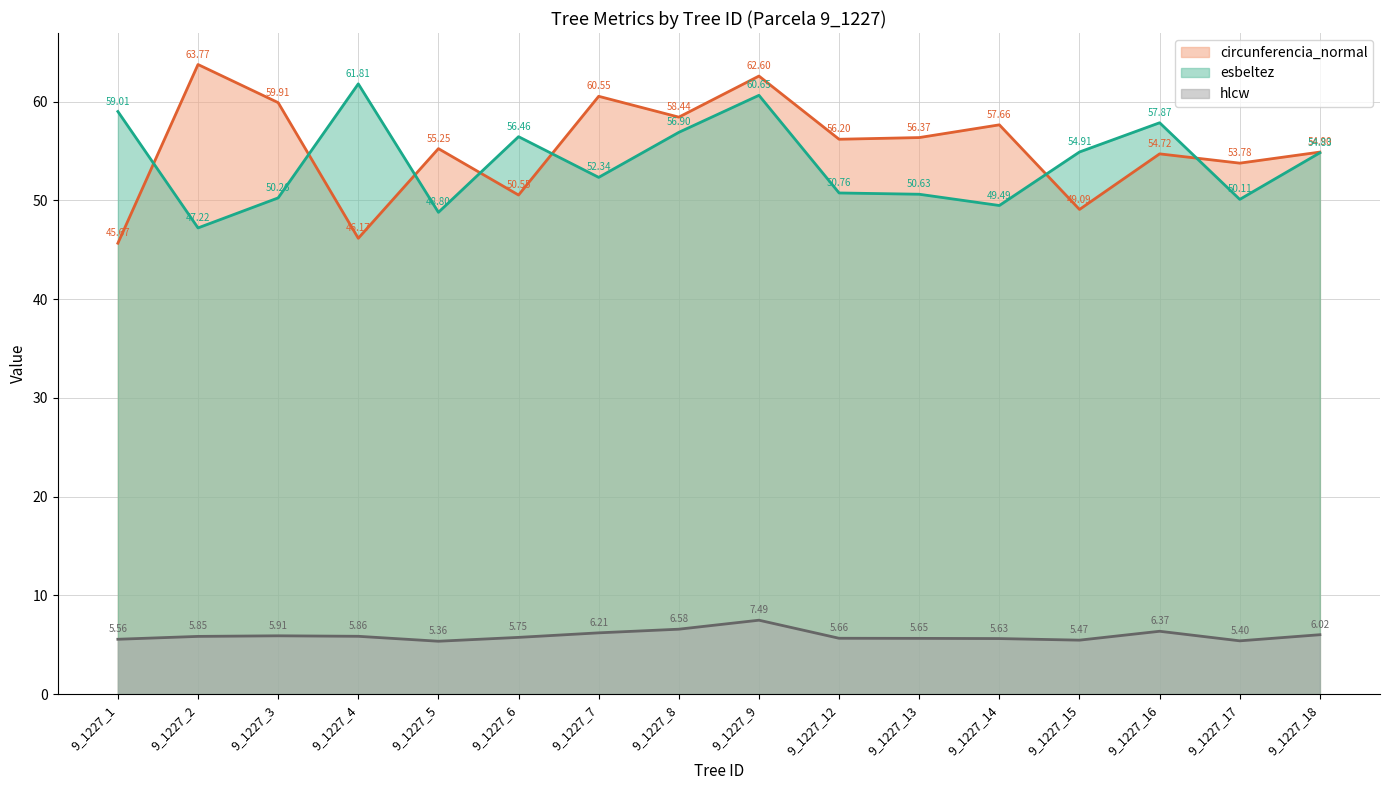

True or false: hlcw and esbeltez intersect in this chart.

False